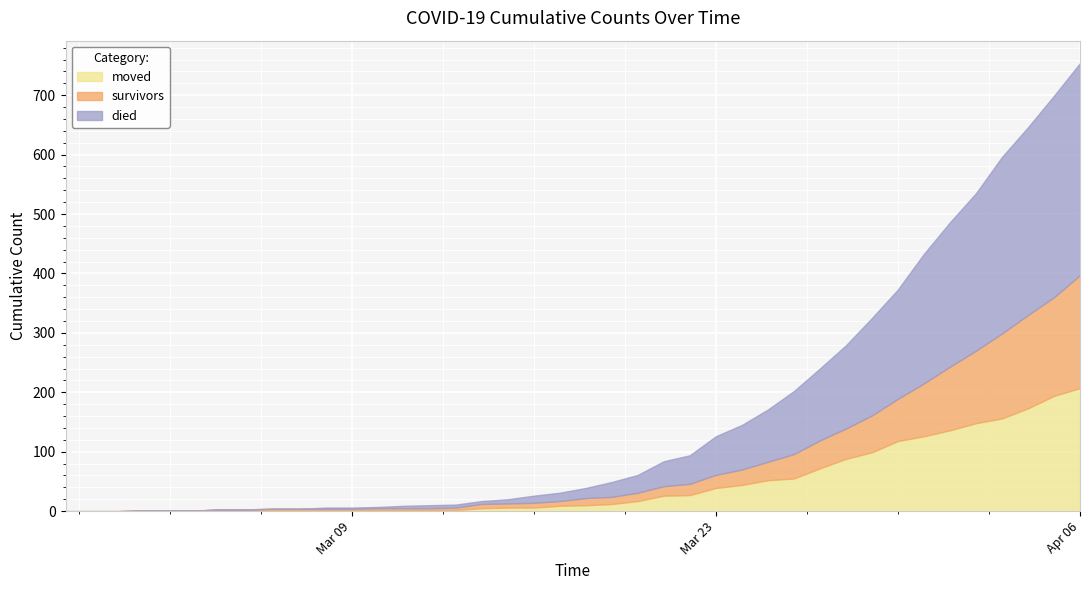

The value of died at 2020-03-03 is 0. True or false?

True